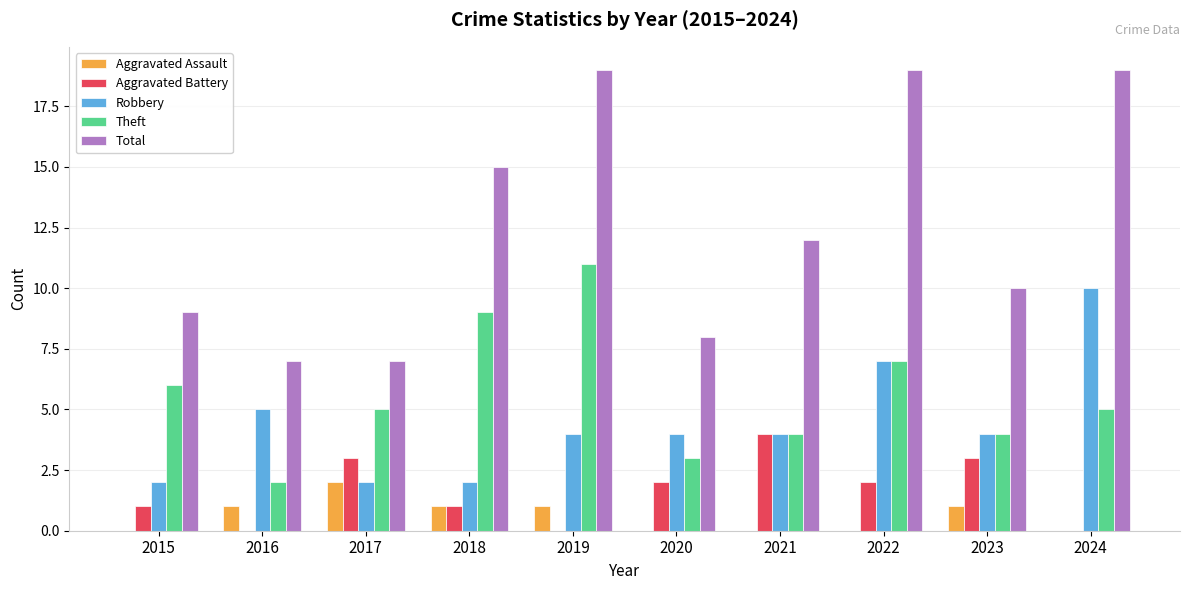

Are the bars grouped side by side (vs. stacked)?

Yes